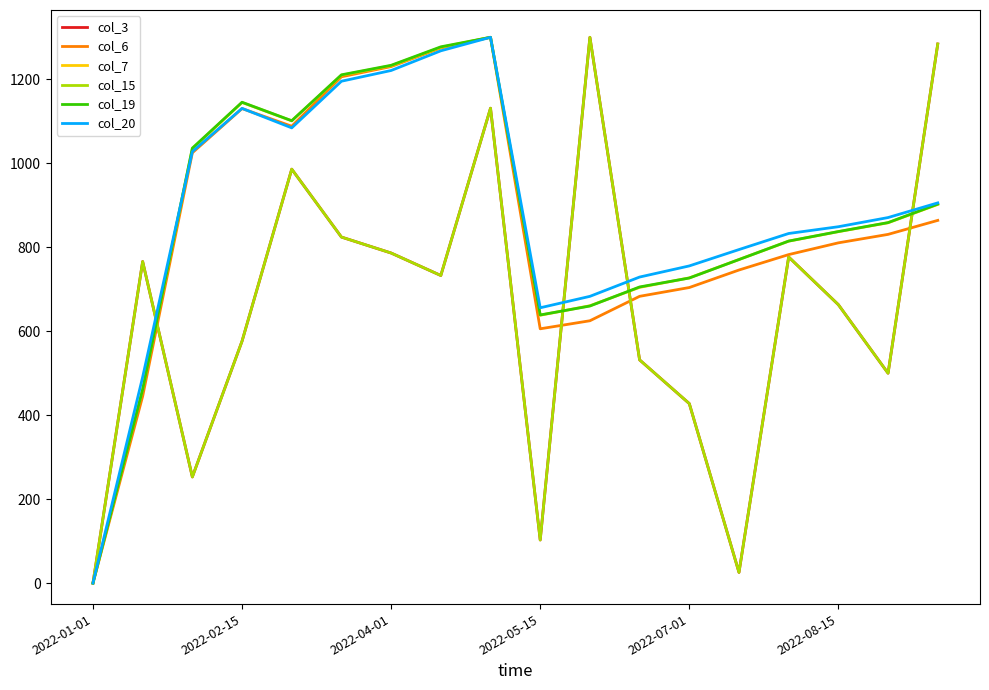

Does the chart display data point markers on the line(s)?

No